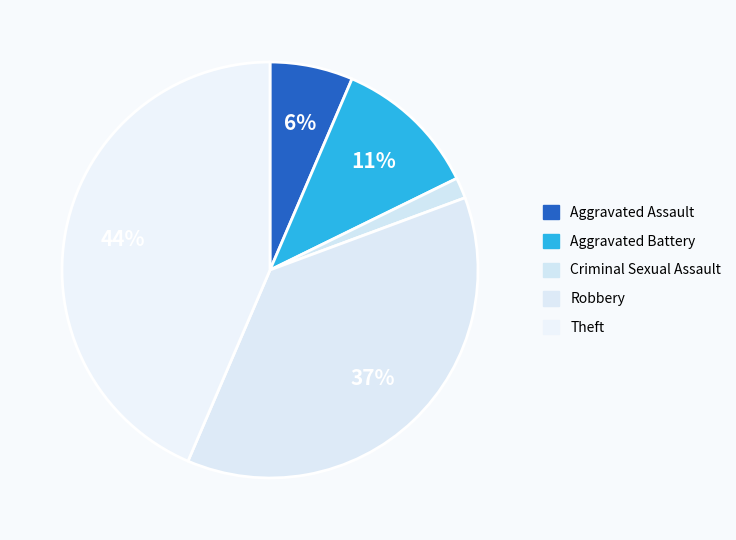

What is the smallest slice in the pie chart?

Criminal Sexual Assault